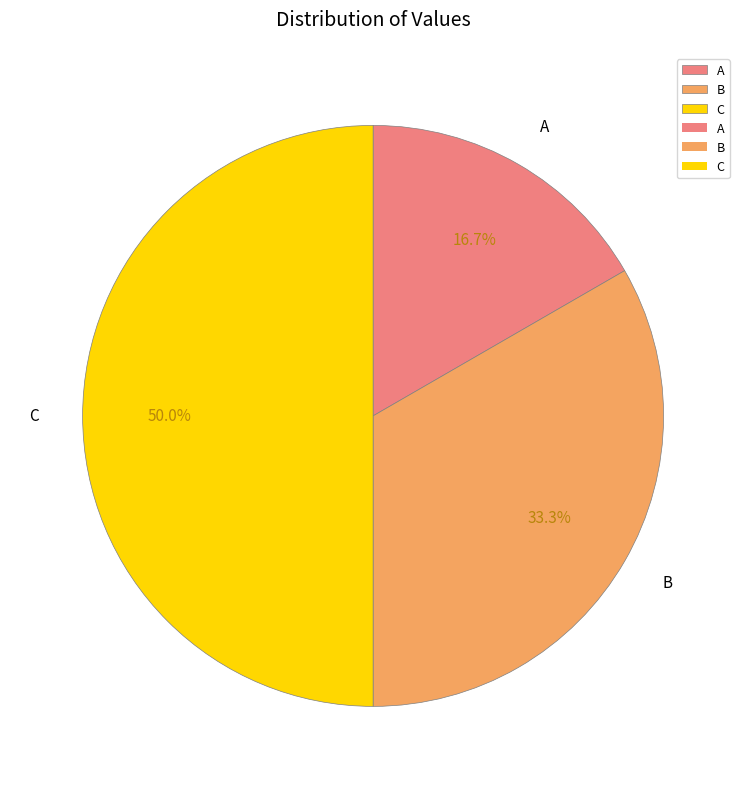

The B slice represents 33% of the pie. True or false?

True